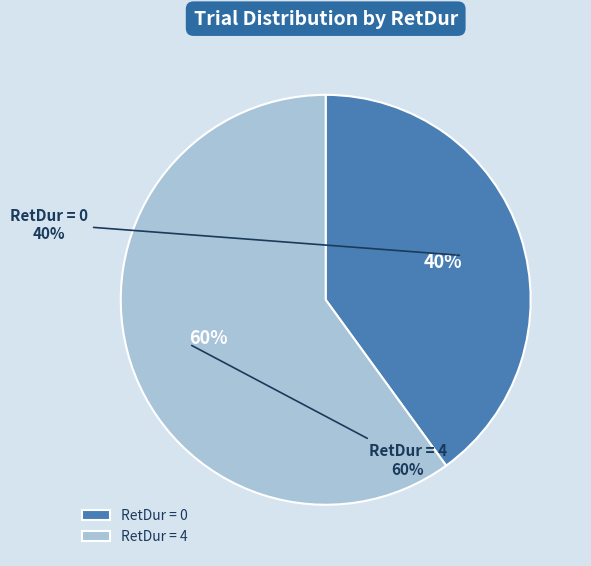

To the nearest percent, what is the difference between the RetDur=0 and RetDur=4 slice percentages?

20%